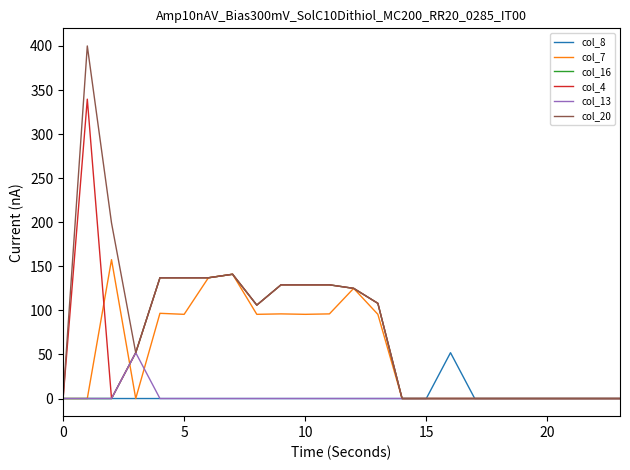

Count the number of categories in the chart.

24